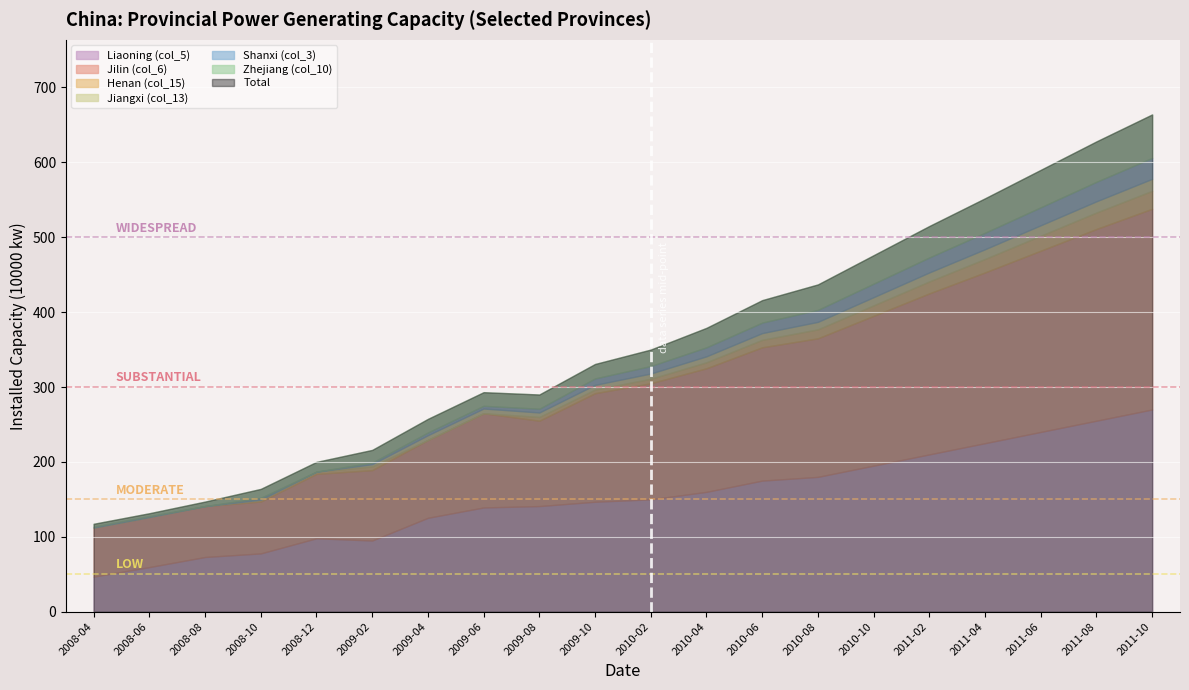

Reading left to right, extract all data points from this chart.

Liaoning (col_5): 46.8	59.5	73.0	77.8	98.0	95.0	125.3	139.1	141.0	146.8	150.0	160.0	175.0	180.0	195.0	210.0	225.0	240.0	255.0	270.0
Jilin (col_6): 65.5	66.9	68.0	69.3	86.0	94.0	104.0	125.8	114.0	144.9	155.0	165.0	178.0	185.0	200.0	215.0	228.0	242.0	256.0	268.0
Henan (col_15): 0.0	0.0	0.0	2.5	3.0	5.0	0.0	0.0	5.0	4.9	6.0	8.0	10.0	12.0	14.0	16.0	18.0	20.0	22.0	24.0
Jiangxi (col_13): 0.0	0.0	0.0	0.0	0.0	3.0	6.3	6.3	6.0	6.3	7.0	8.0	9.0	10.0	11.0	12.0	13.0	14.0	15.0	16.0
Shanxi (col_3): 1.2	1.2	0.0	2.4	0.0	2.0	3.6	3.6	5.0	8.6	10.0	12.0	14.0	16.0	18.0	20.0	22.0	24.0	26.0	28.0
Zhejiang (col_10): 3.8	3.8	6.0	11.9	13.0	17.0	18.2	18.2	19.0	19.3	22.0	26.0	30.0	34.0	38.0	42.0	46.0	50.0	54.0	58.0